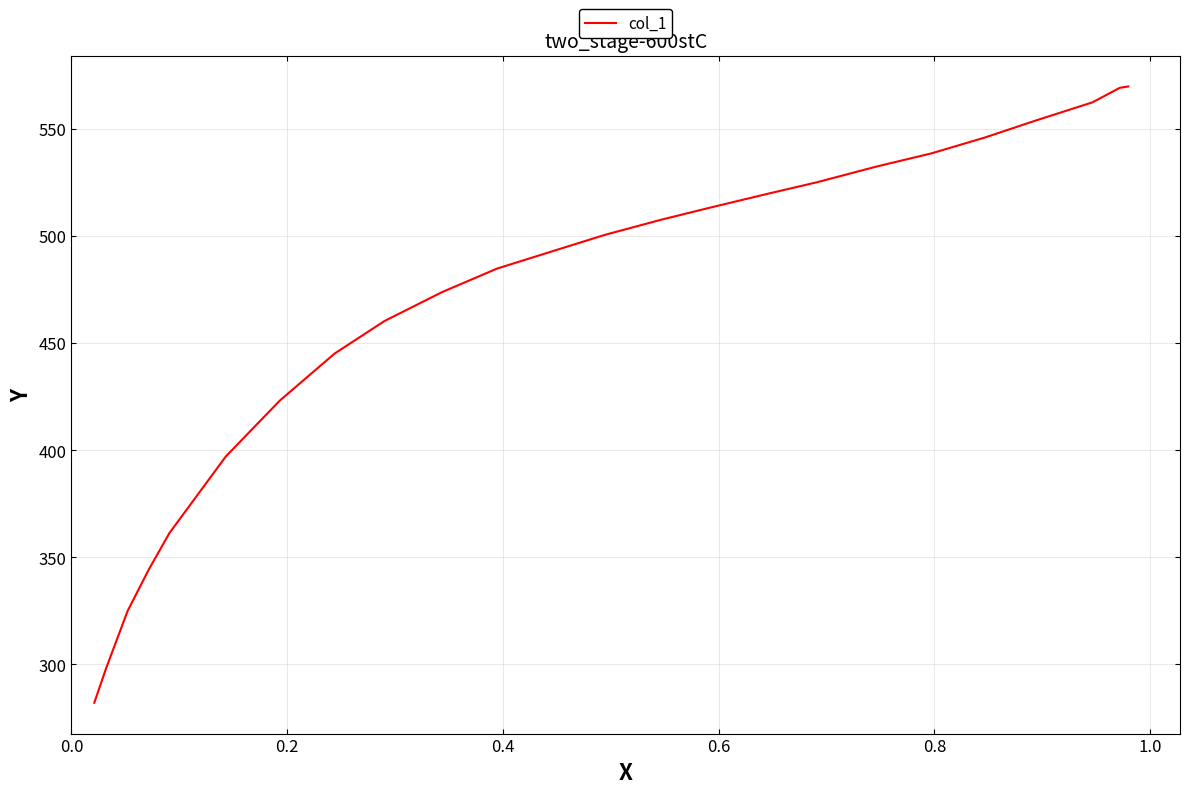

What is the difference between the second highest and minimum values?

287.0